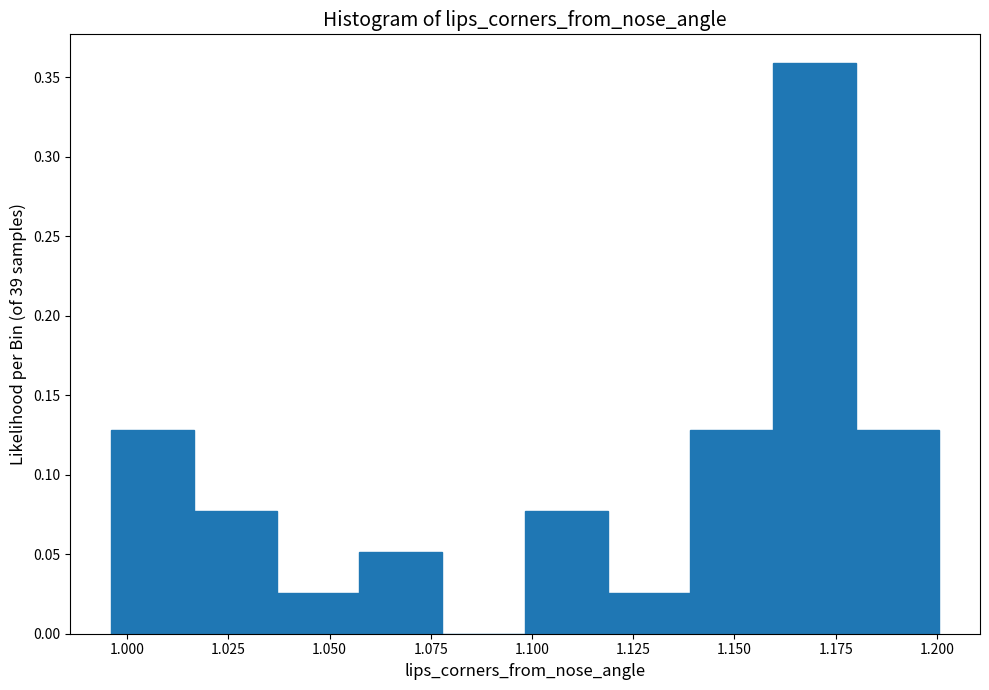

What is the height of the bar covering 1.015 to 1.035 on the x-axis? Neither the bar edges nor the heights are printed on the chart, so give them approximately, as read against the axes.

0.075